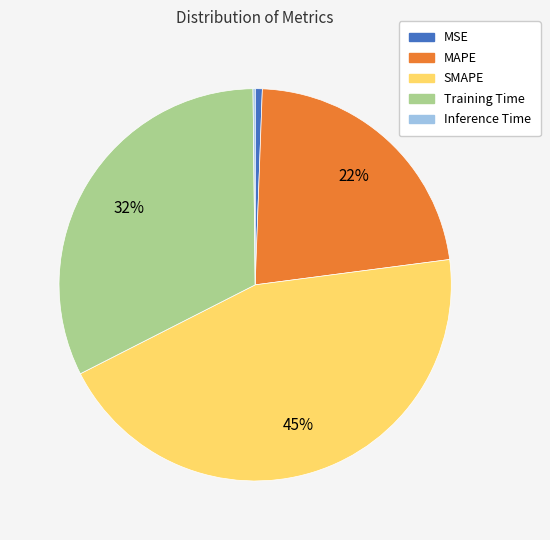

Is MSE the majority of the pie?

No